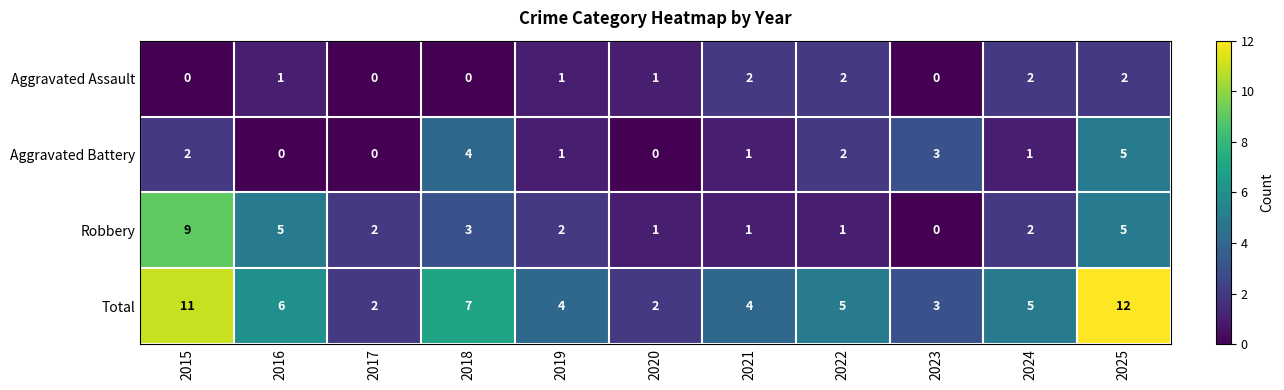

What is the sum of the Aggravated Assault values at 2024 and 2020?

3